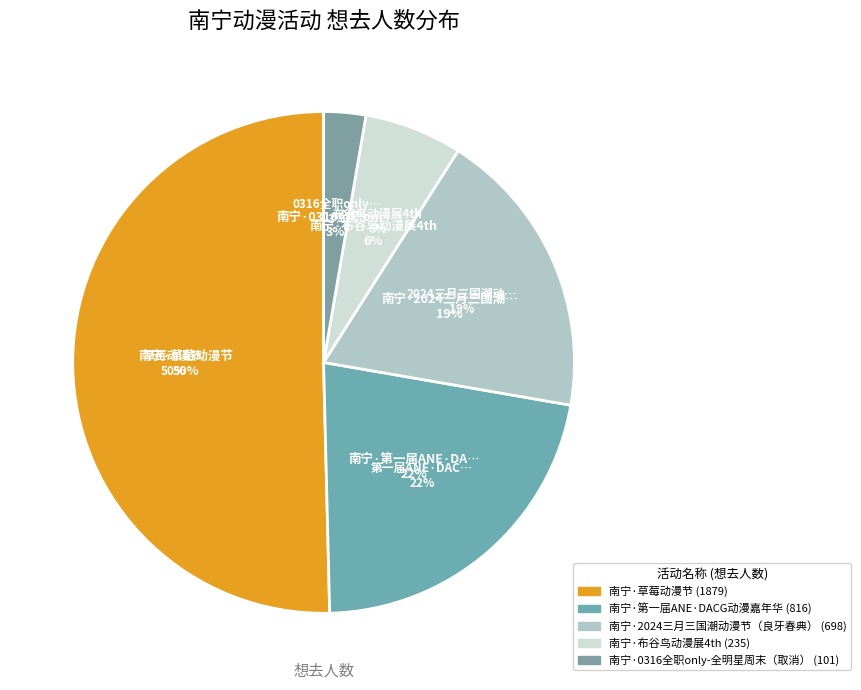

To the nearest percent, what portion does 南宁·草莓动漫节 represent?

50%